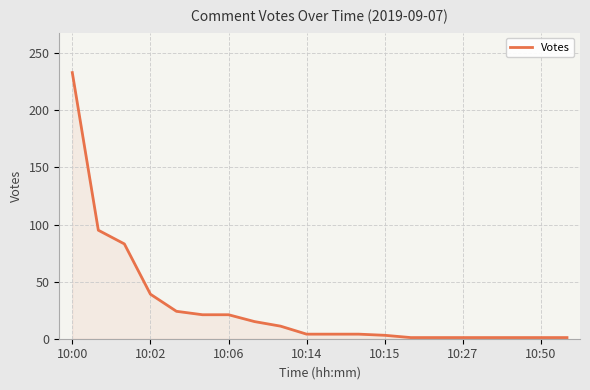

What is the difference between the maximum and minimum values?

232